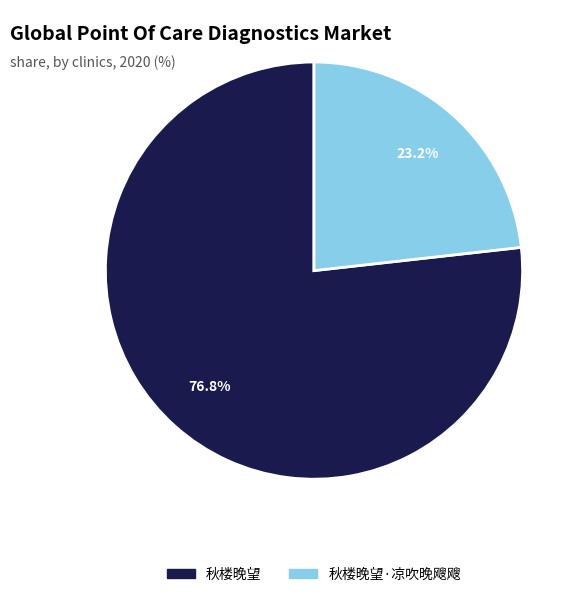

How many slices are in this pie chart?

2